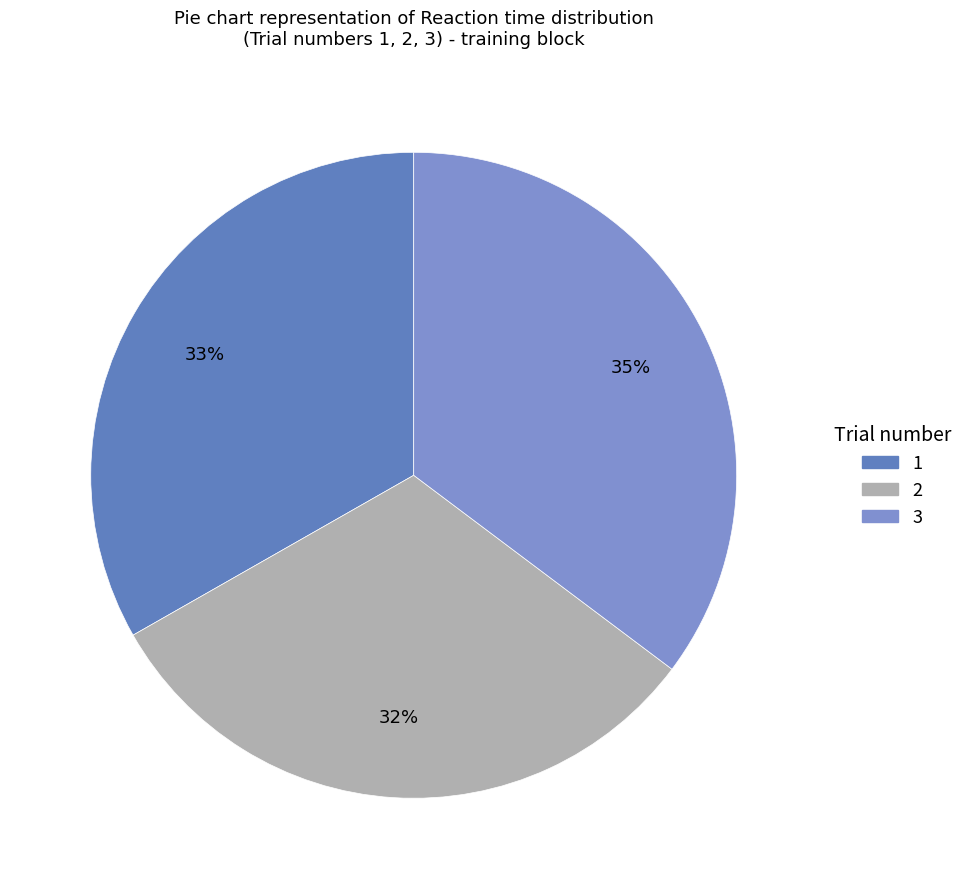

Which category has the smallest portion of the pie?

2